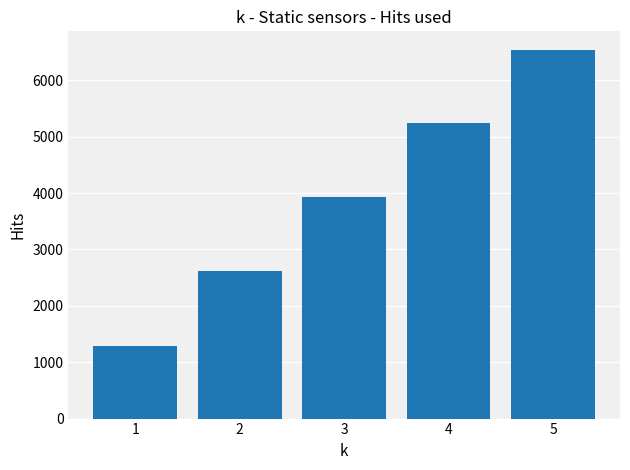

Is it true that the value at 2 is 2623?

True